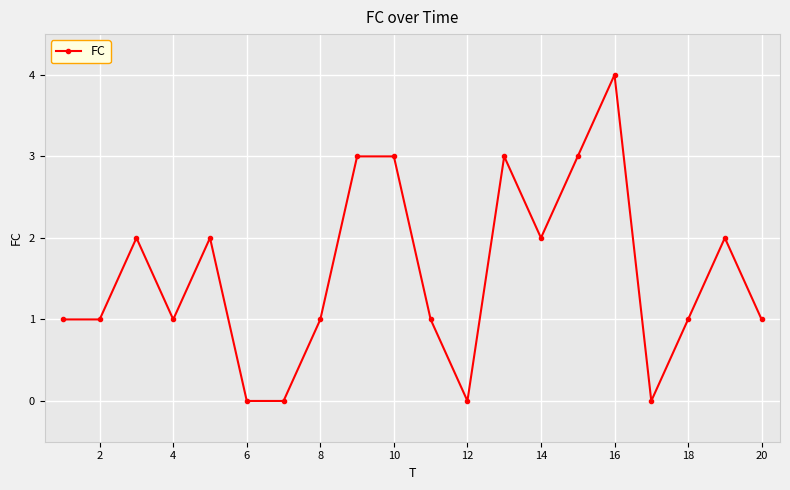

What is the greatest value displayed?

4